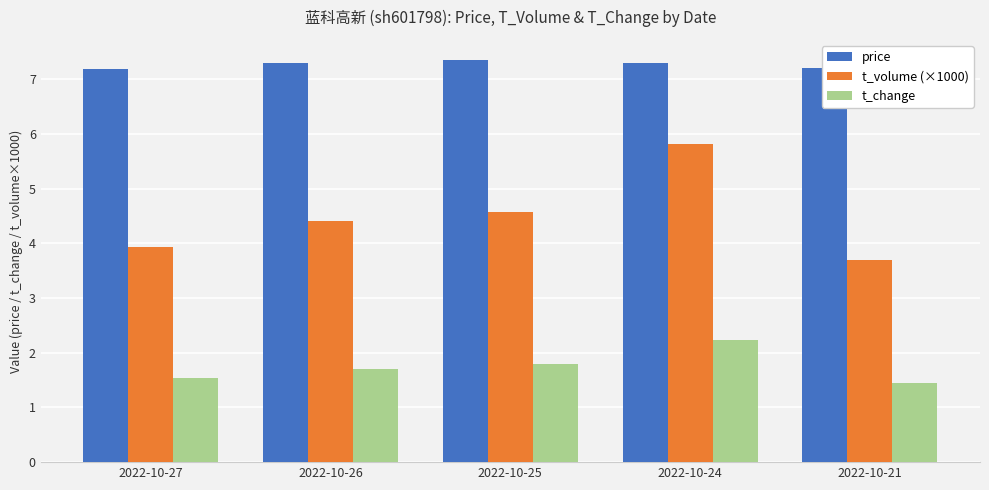

What is the value of the price bar at the 5th from the left?

7.2